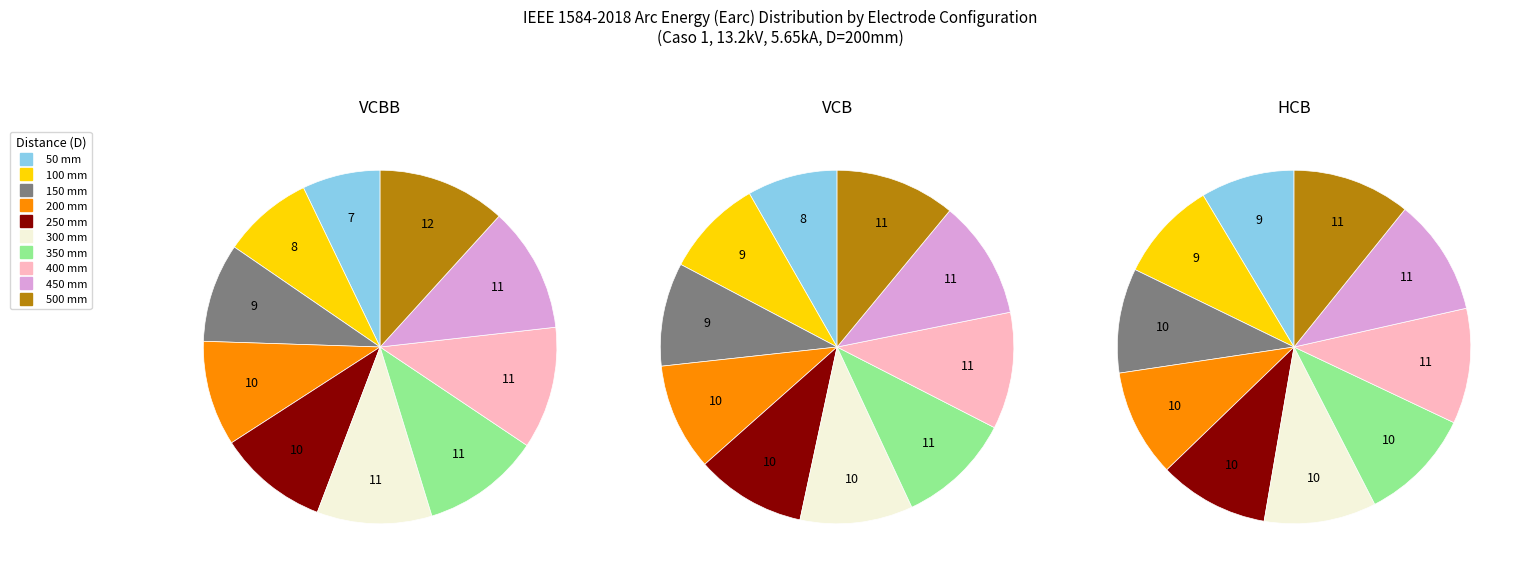

To the nearest percent, what portion does 100 represent?

9%